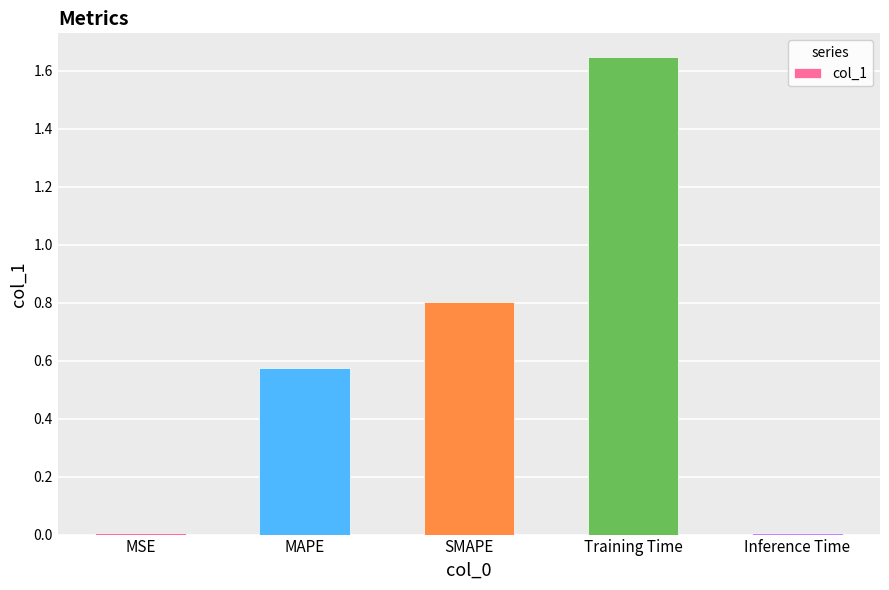

Which label corresponds to the largest value in the chart?

Training Time